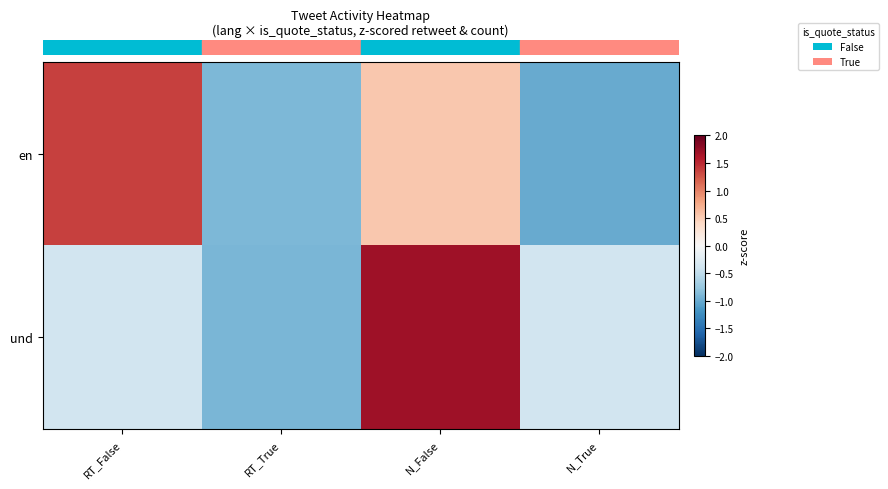

What is the total value across all series at RT_True?

-1.8